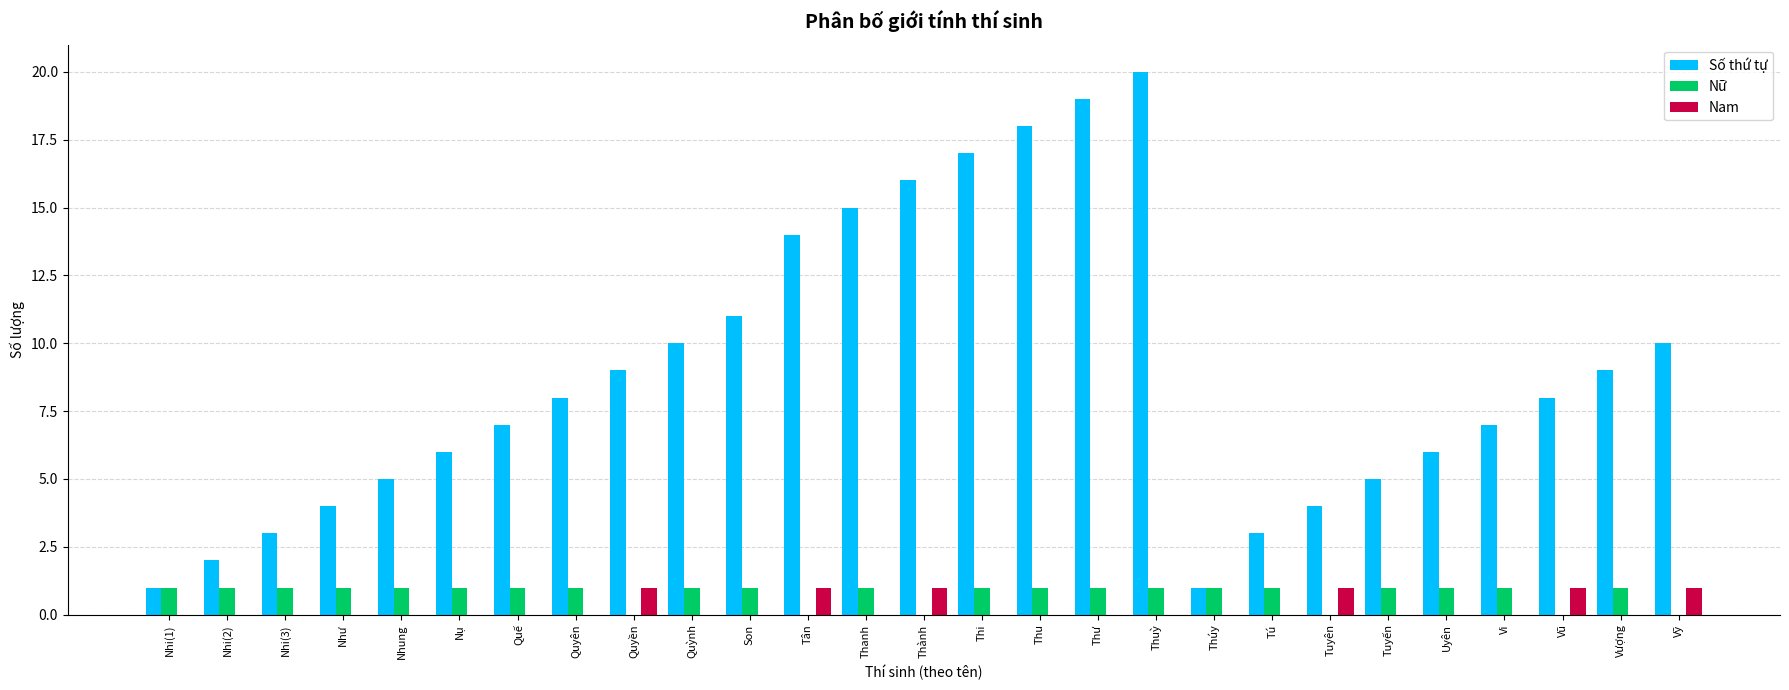

What is the highest value of the Số thứ tự series?

20